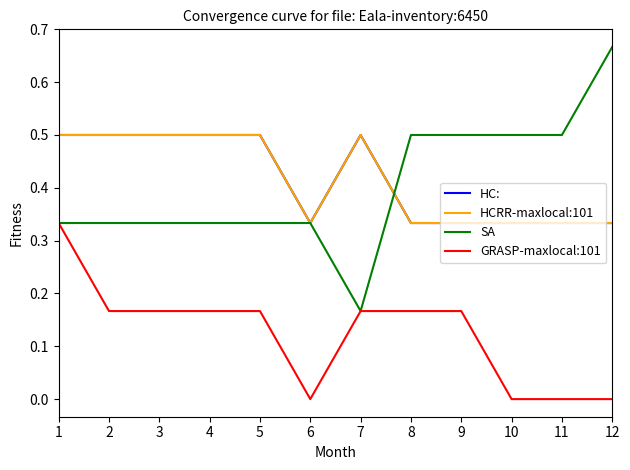

Does the chart have visible grid lines?

No